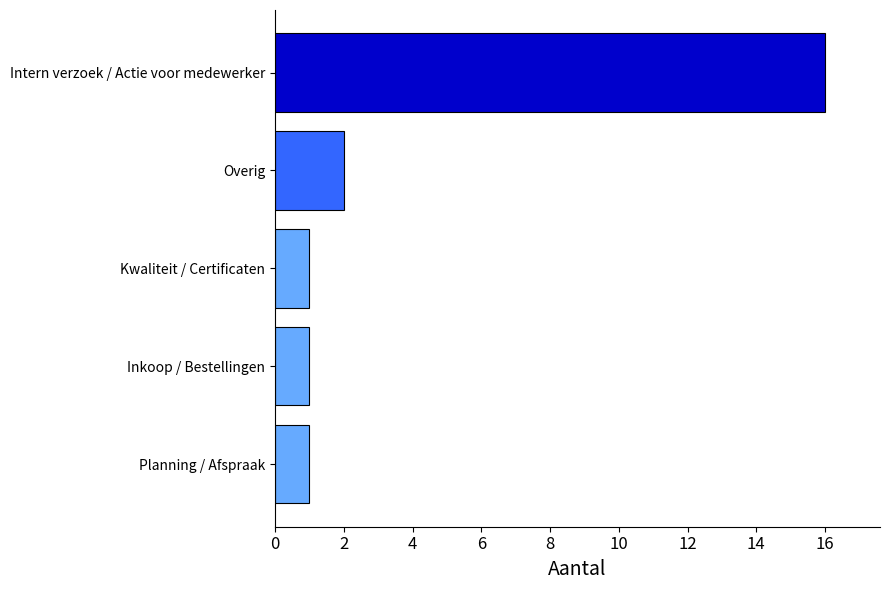

Reading bottom to top, transcribe all the data shown in this chart.

Planning / Afspraak=1	Inkoop / Bestellingen=1	Kwaliteit / Certificaten=1	Overig=2	Intern verzoek / Actie voor medewerker=16